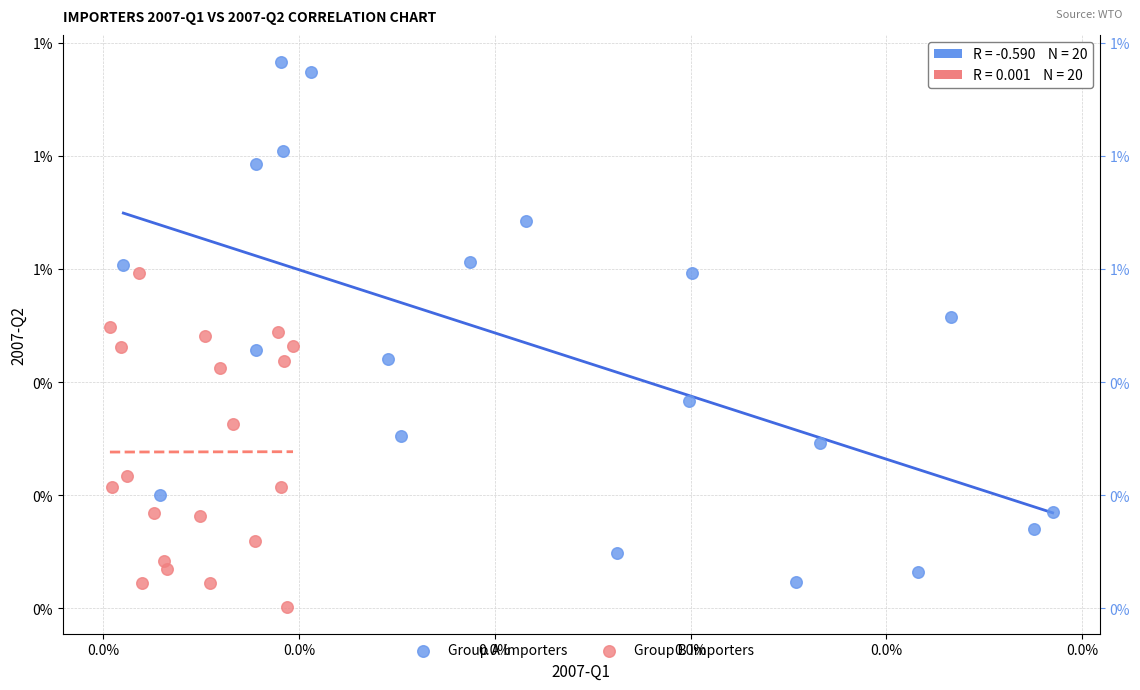

Which series contains the highest Y value?

Group A Importers